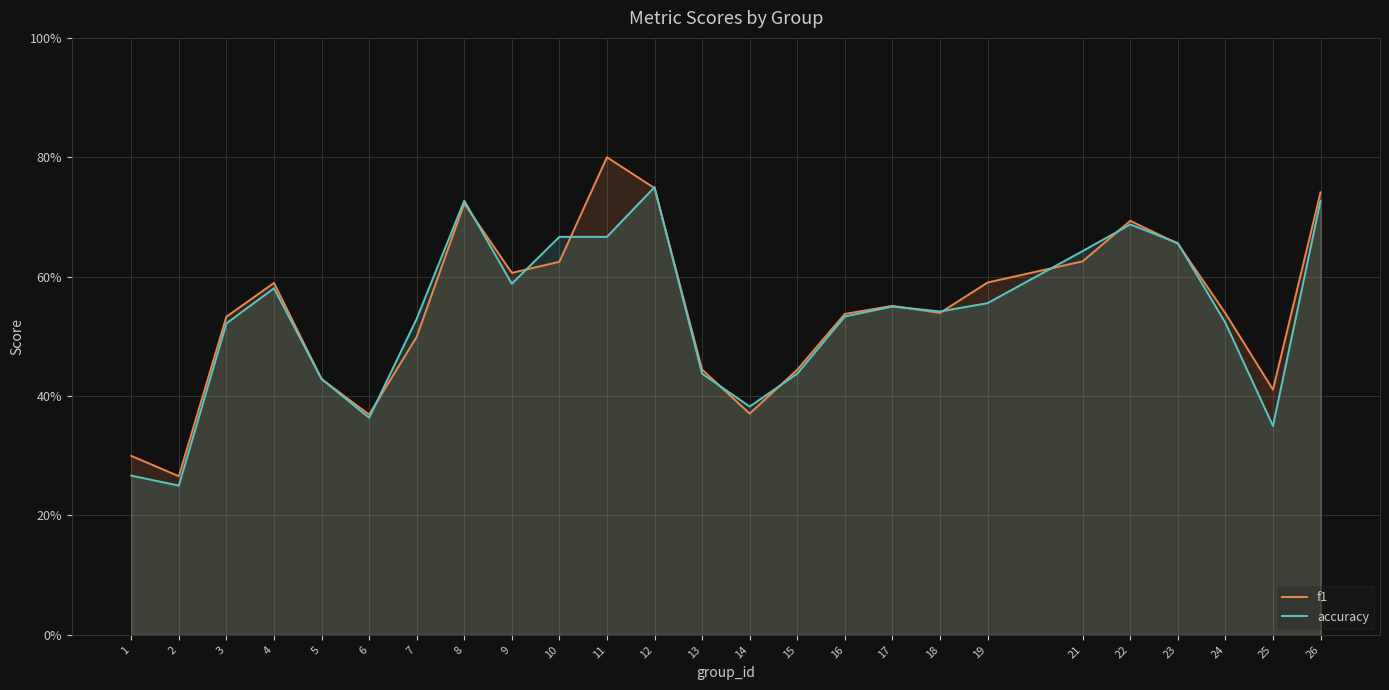

What is the minimum value shown in the chart?

0.2